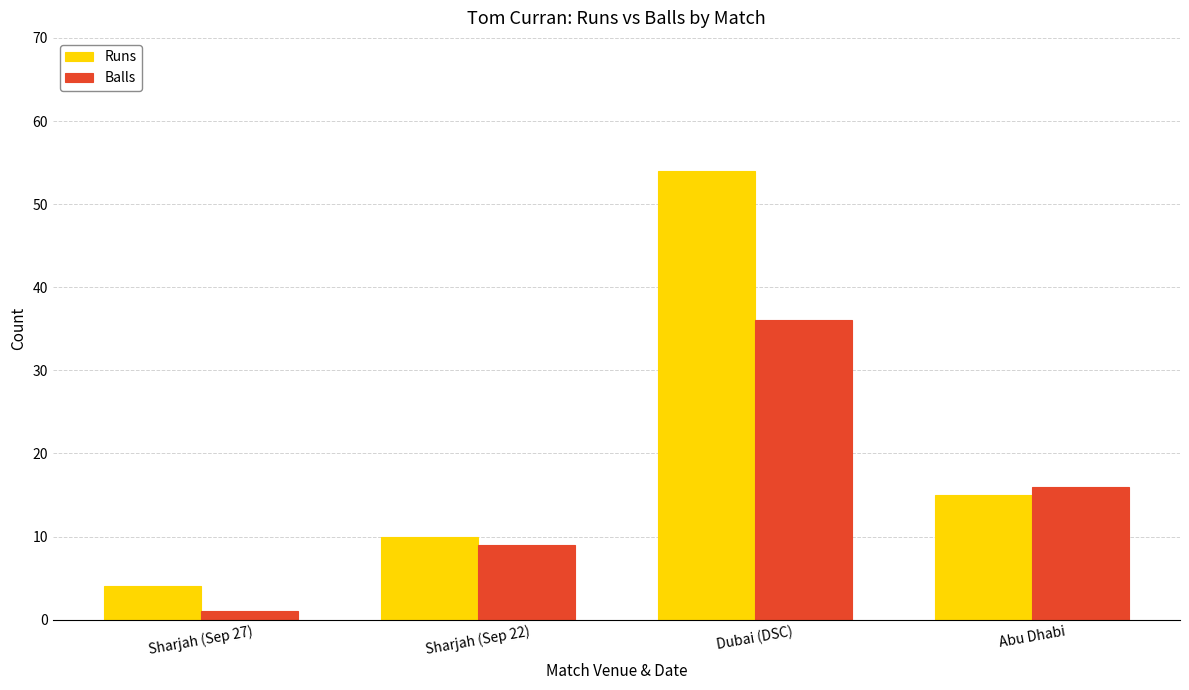

Which series has the largest total across all categories?

Runs